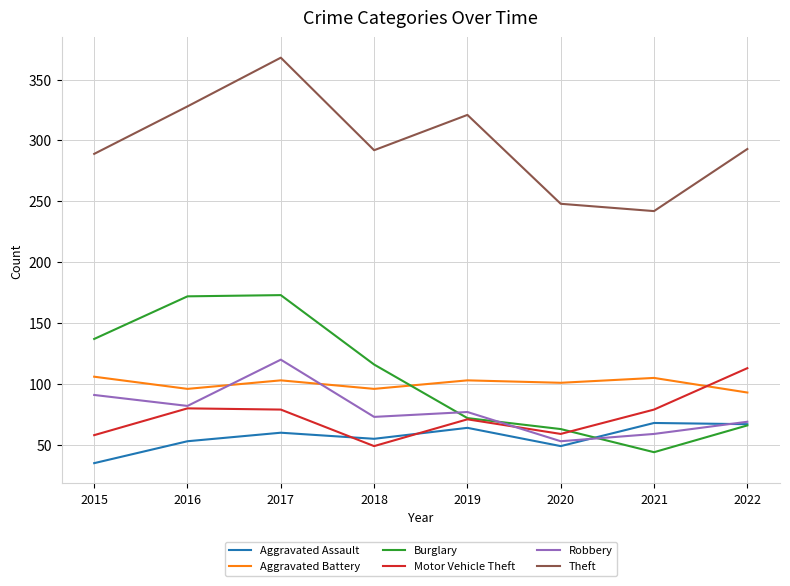

True or false: Robbery has a value of 91 at 2015.

True